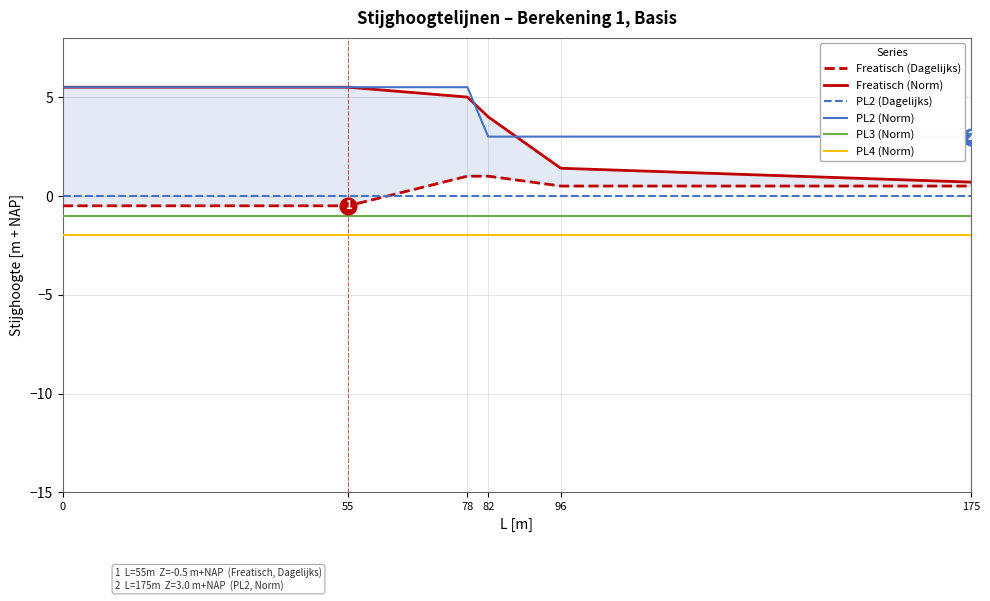

The value of Freatisch (Norm) at 175 is 0.7. True or false?

True